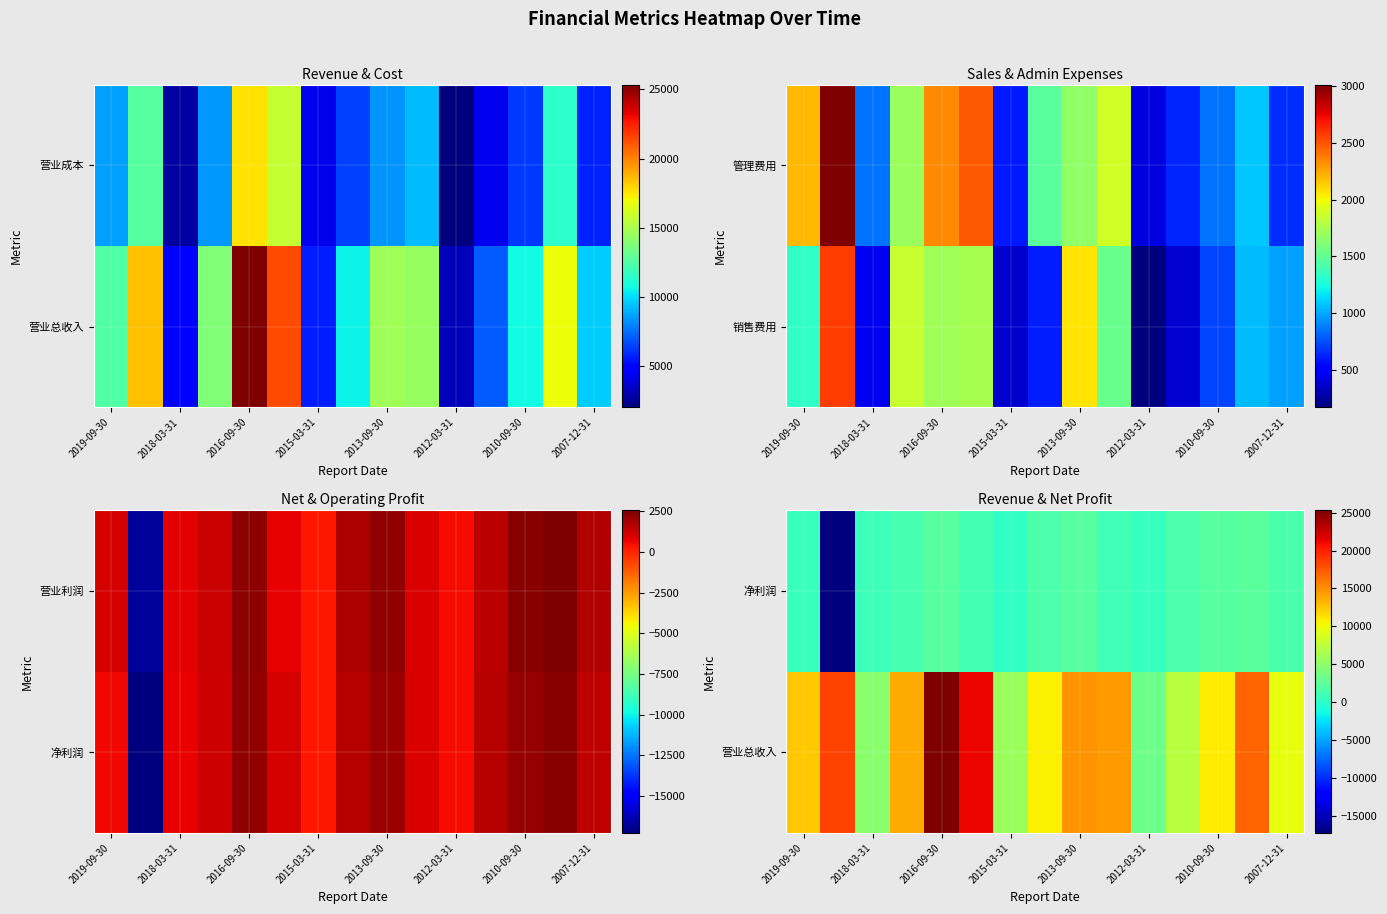

What is the maximum value for 营业总收入?

25352